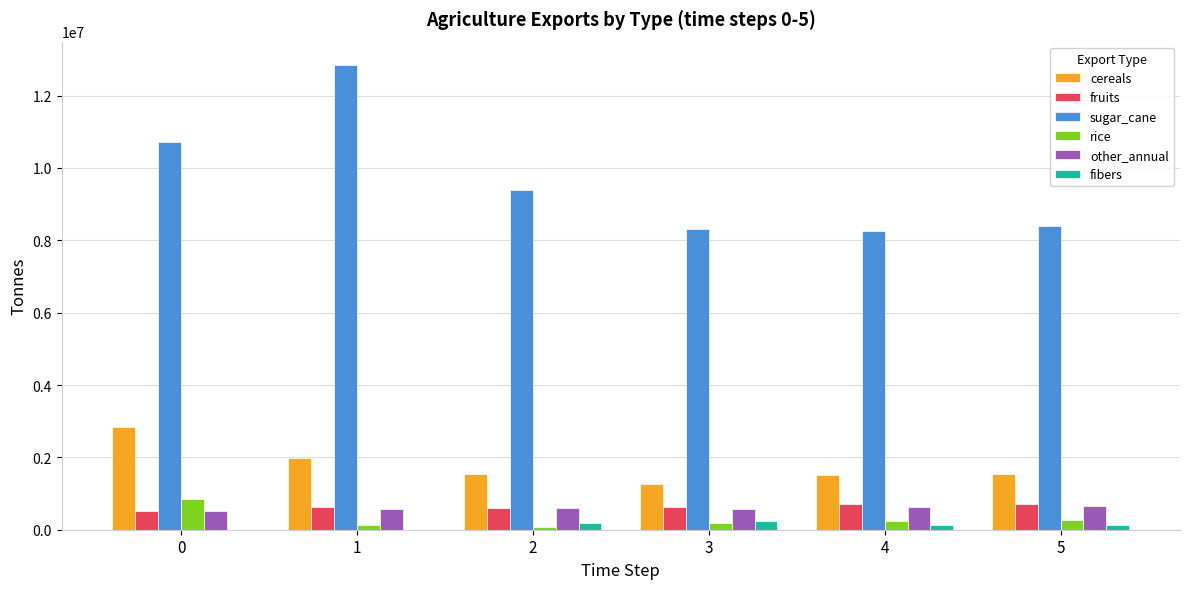

What is the sum of all other_annual values?

3561573.0